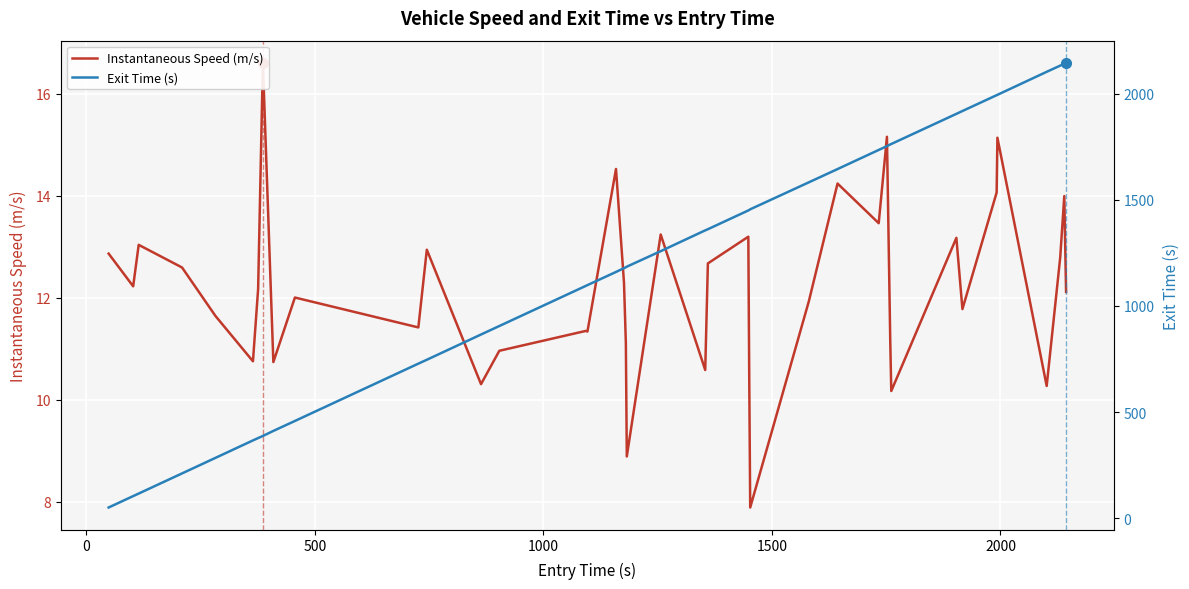

What is the minimum value shown in the chart?

7.9